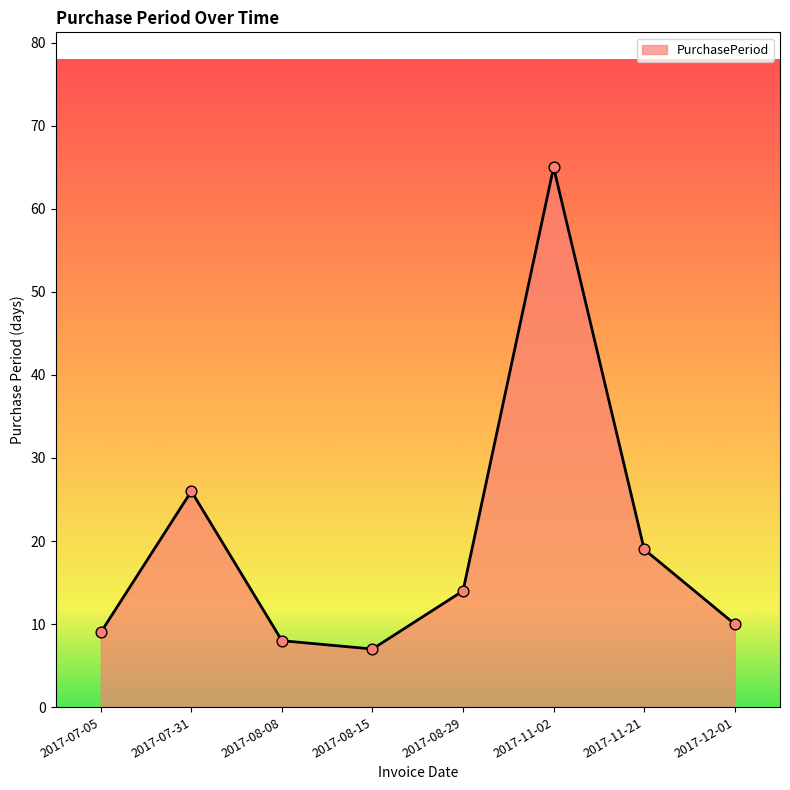

What is the change in value from 2017-07-31 to 2017-12-01?

-16